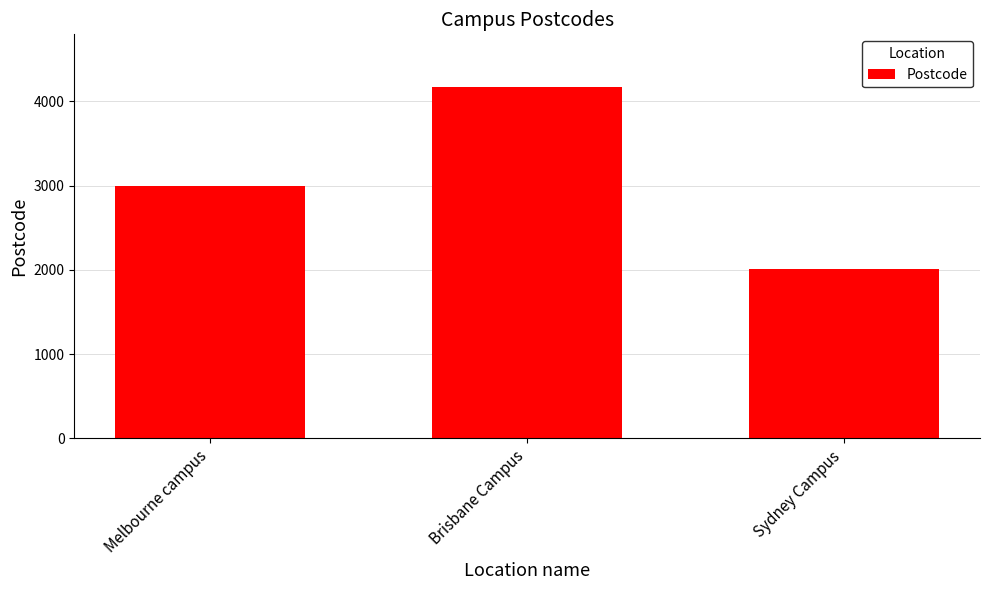

Reading left to right, what are all the values shown in this chart?

Melbourne campus=3000	Brisbane Campus=4169	Sydney Campus=2010